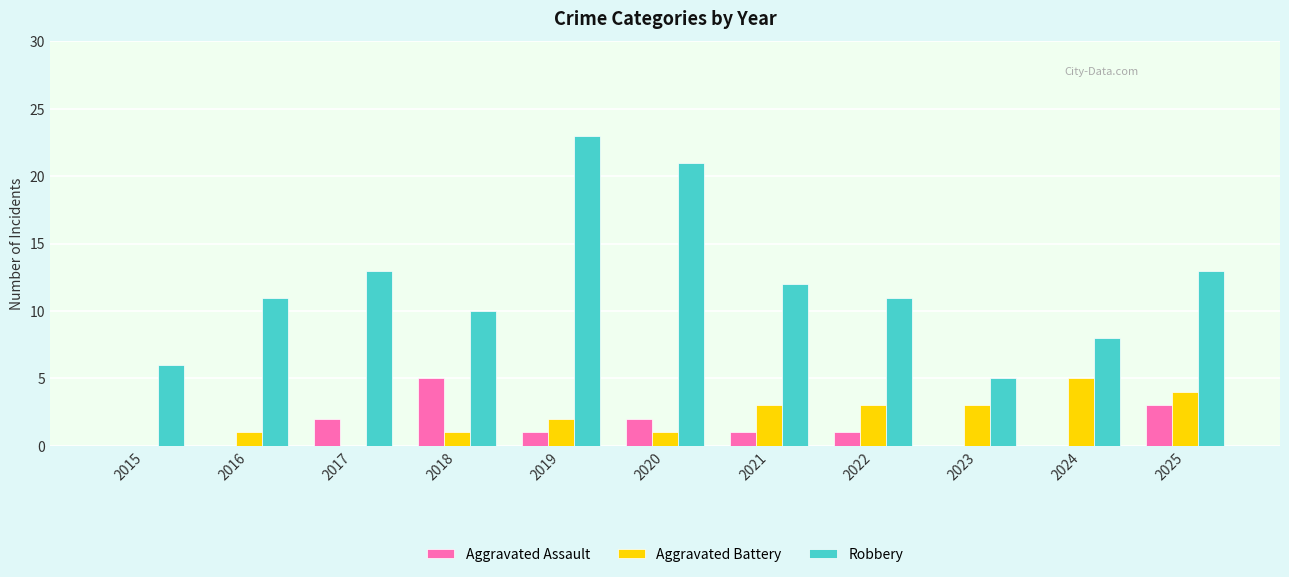

What is the average value of the Aggravated Battery series?

2